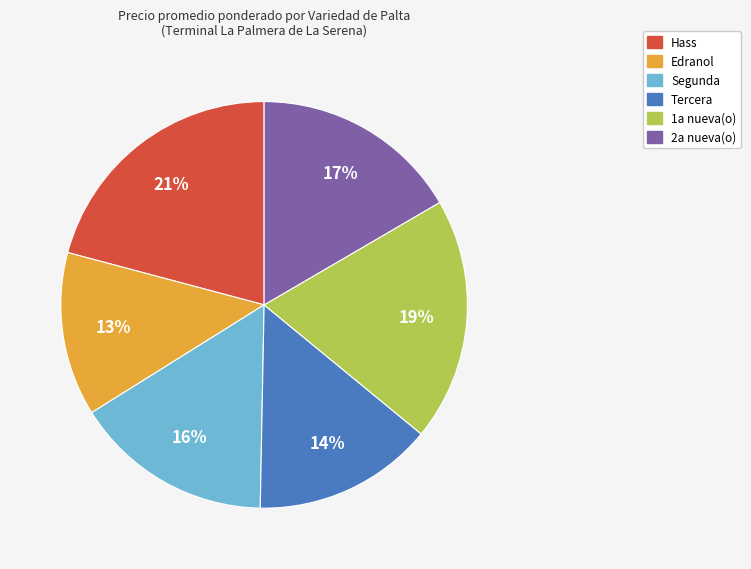

Is the sum of 1a nueva(o) and Hass greater than half?

No